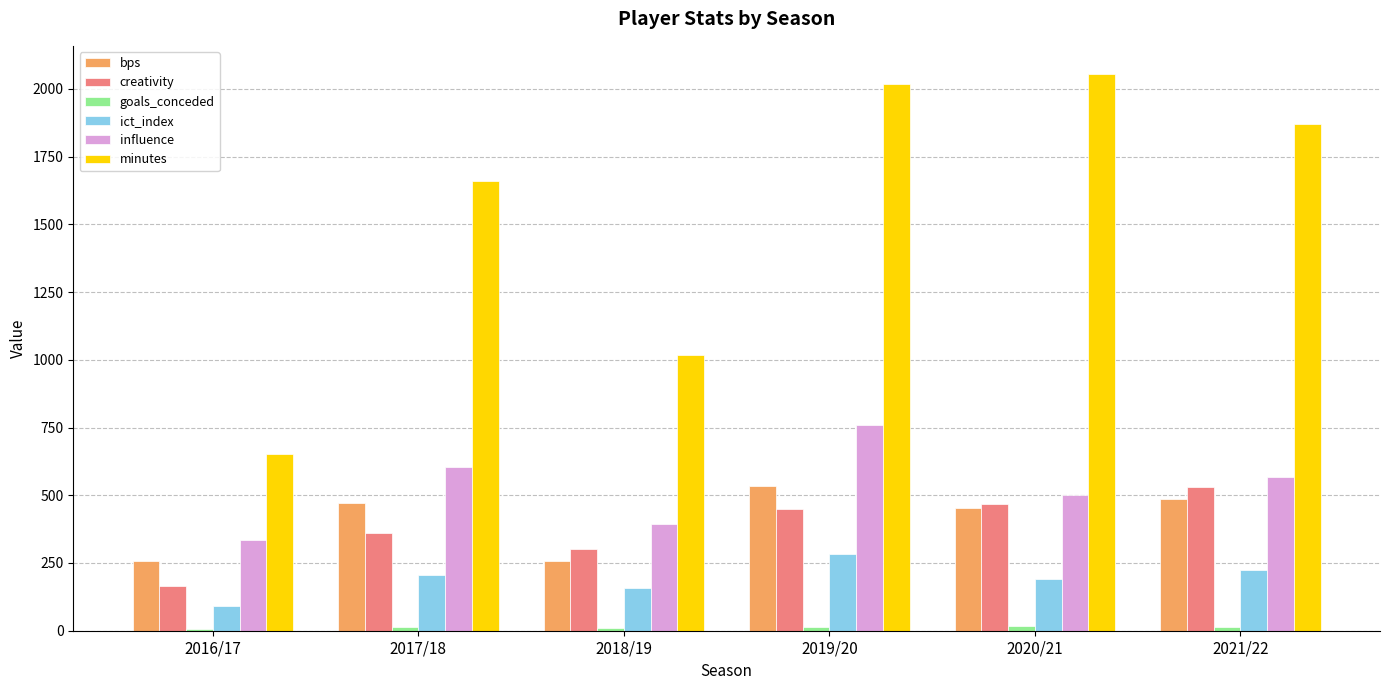

How many series are shown in this chart?

6